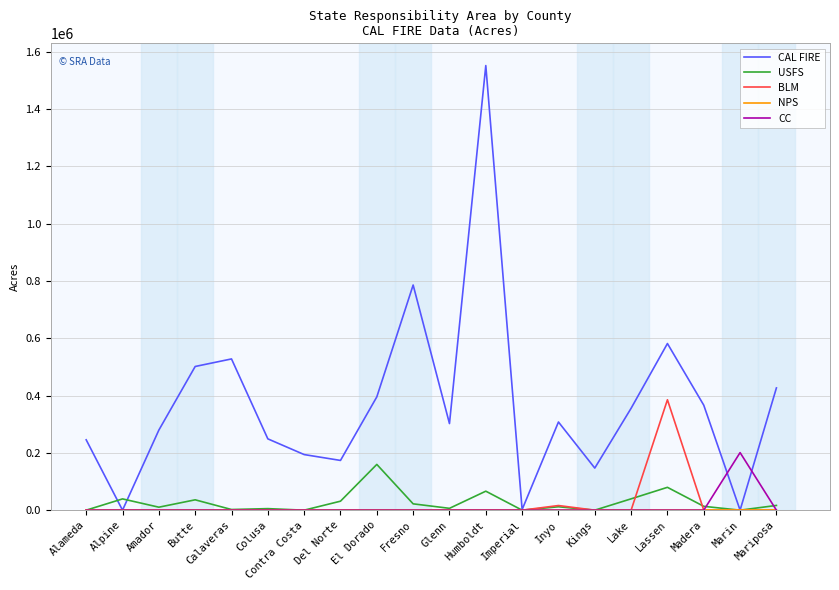

How many series are shown in this chart?

5